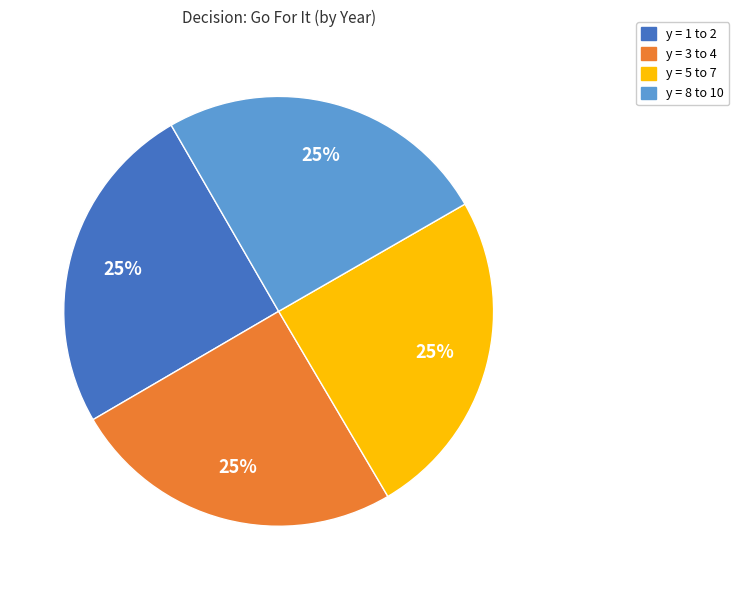

Does any single category account for the majority?

No